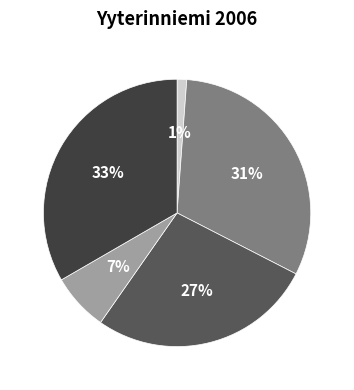

Is there a majority slice in this chart?

No